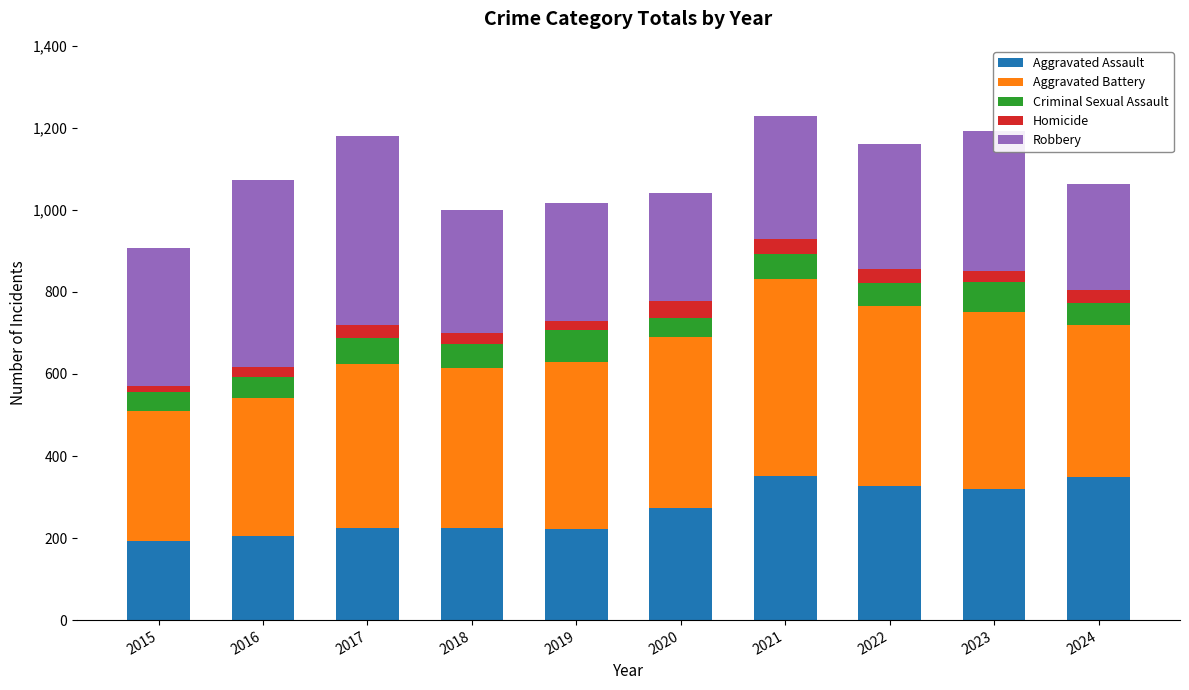

Count the number of categories in the chart.

10